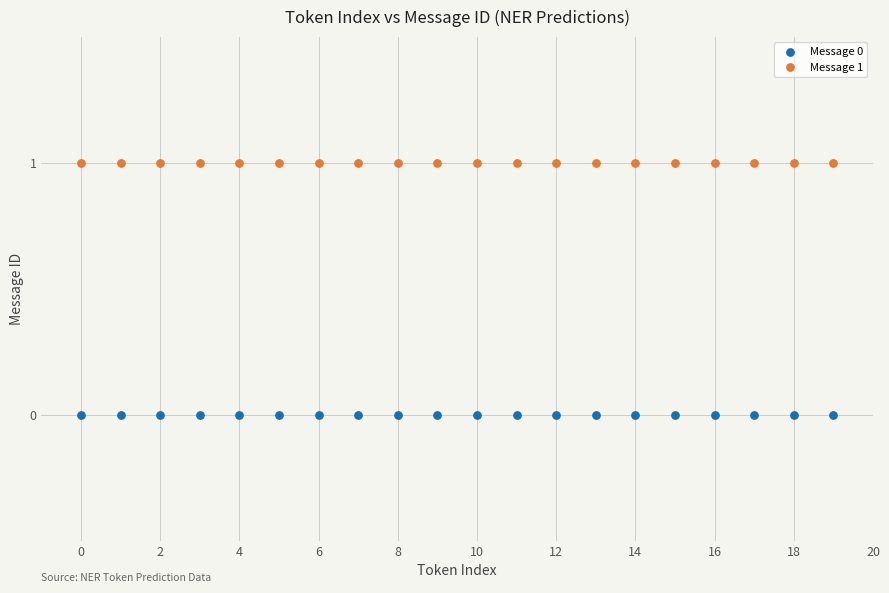

Which series contains the highest Y value?

Message 1